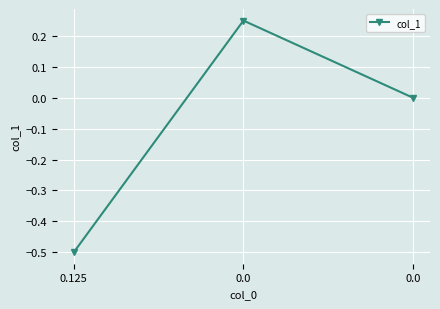

How many data points does each series have?

3